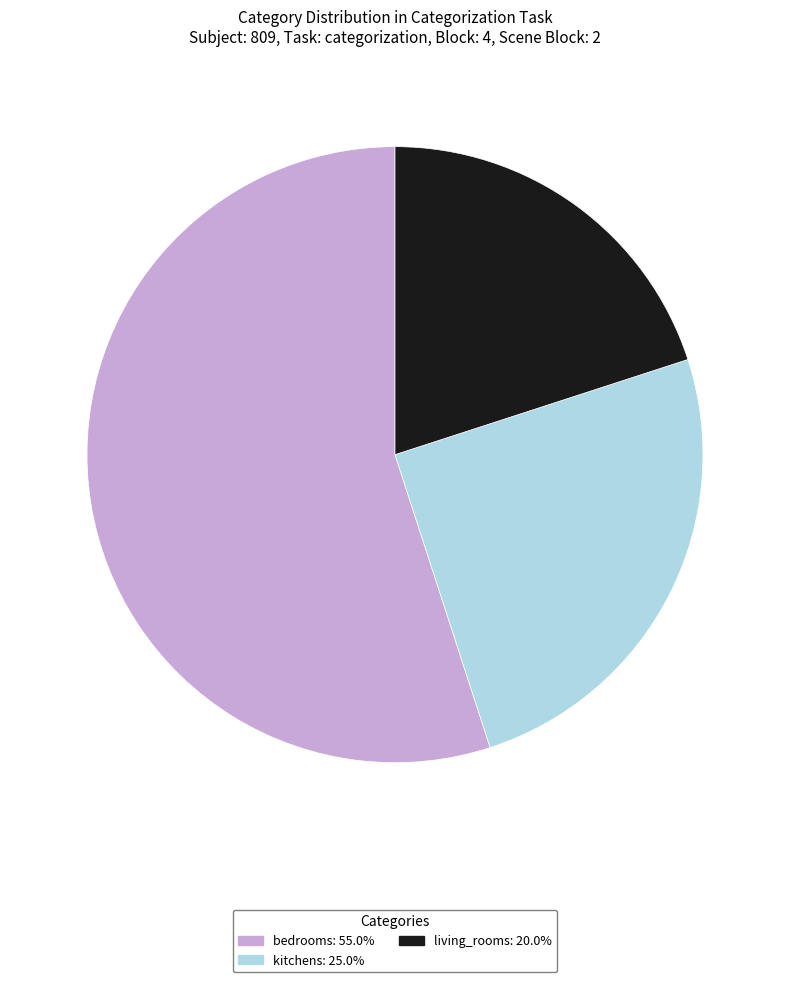

How many slices are in this pie chart?

3